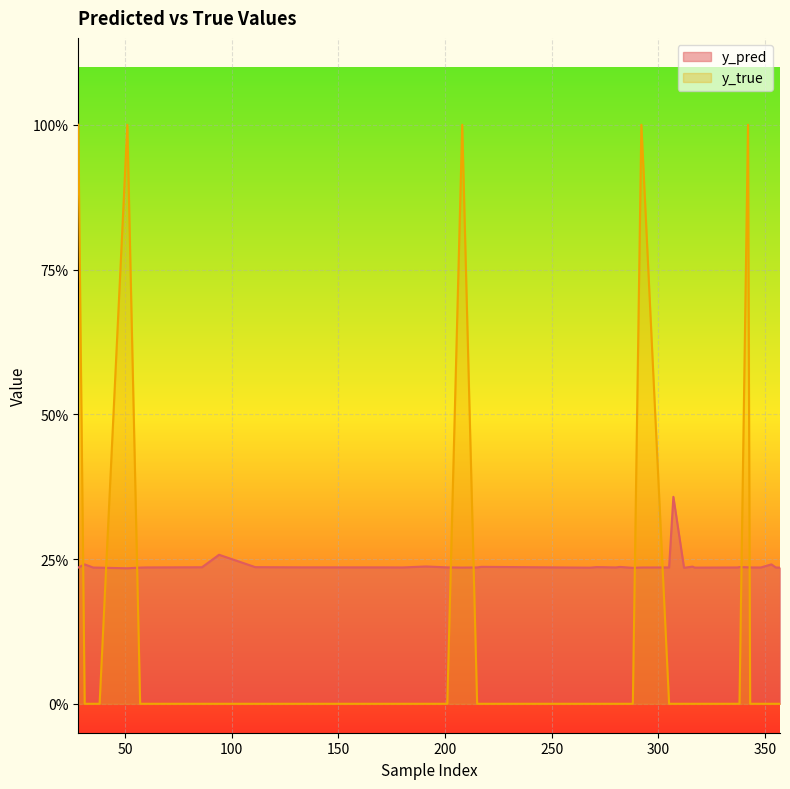

True or false: y_true has a value of 0.7 at 353.

False